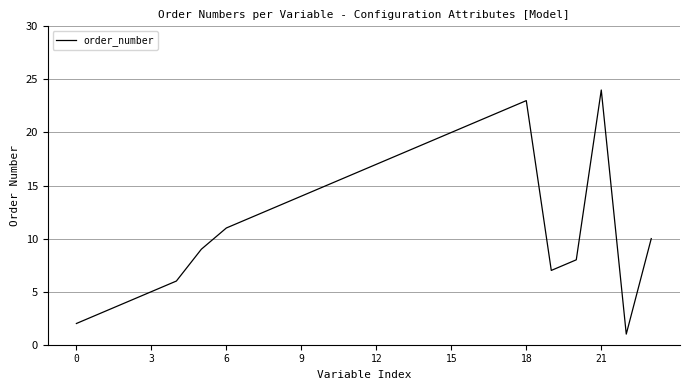

What is the greatest value displayed?

24